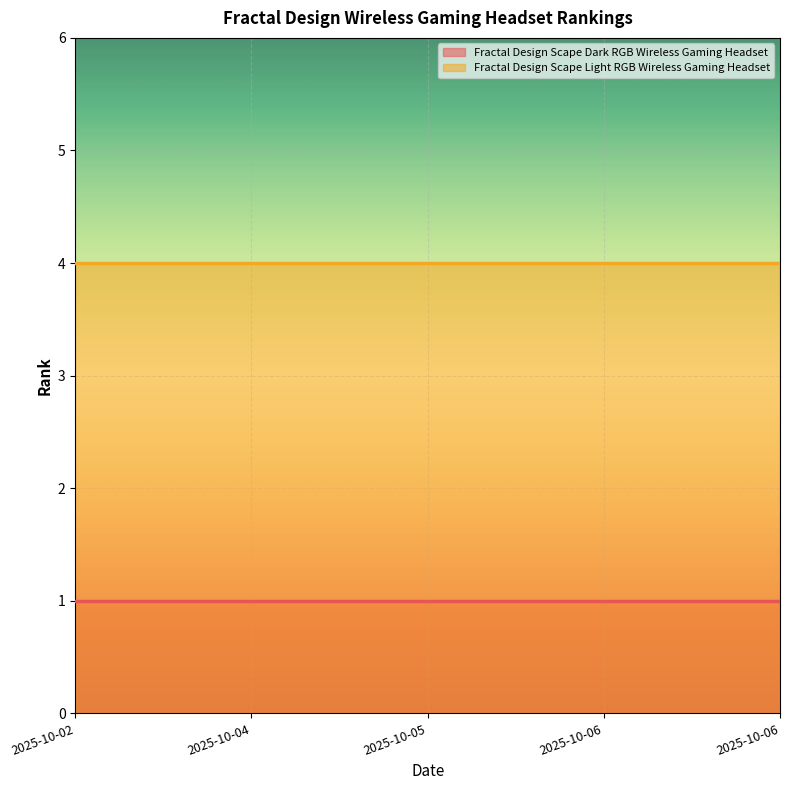

At which category is the sum across all series the highest?

2025-10-02